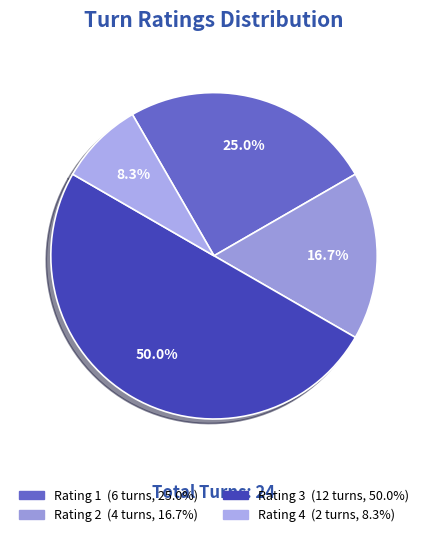

Is there a majority slice in this chart?

No